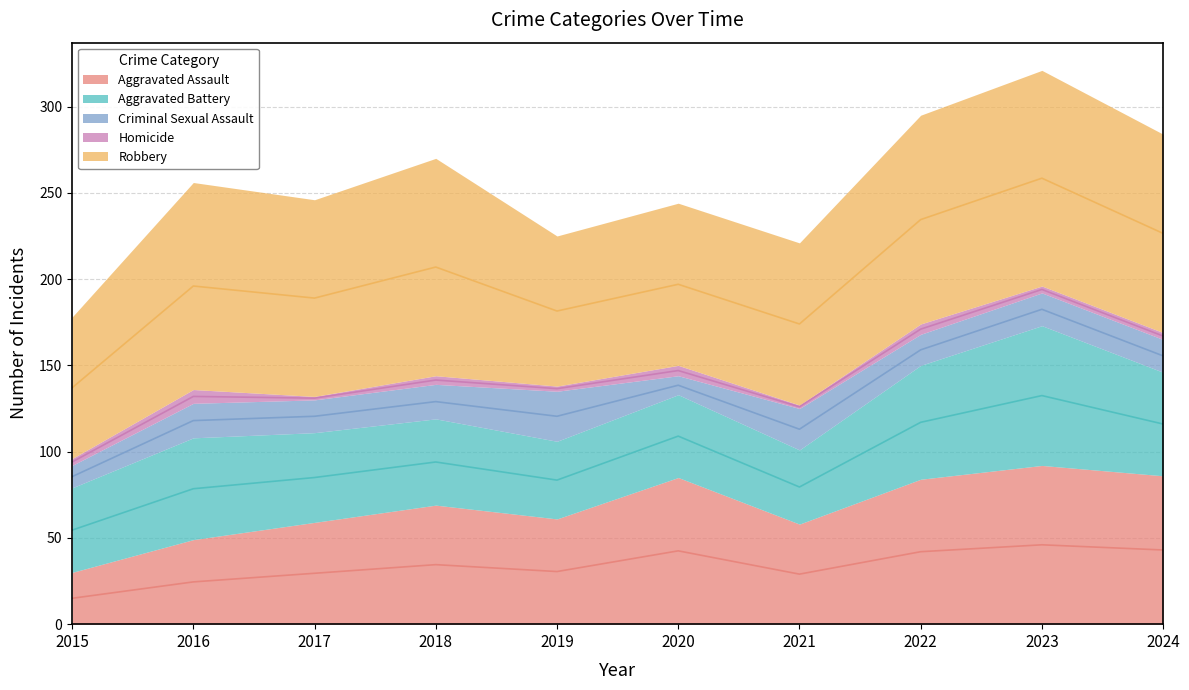

How many data points in Criminal Sexual Assault are above 19?

4